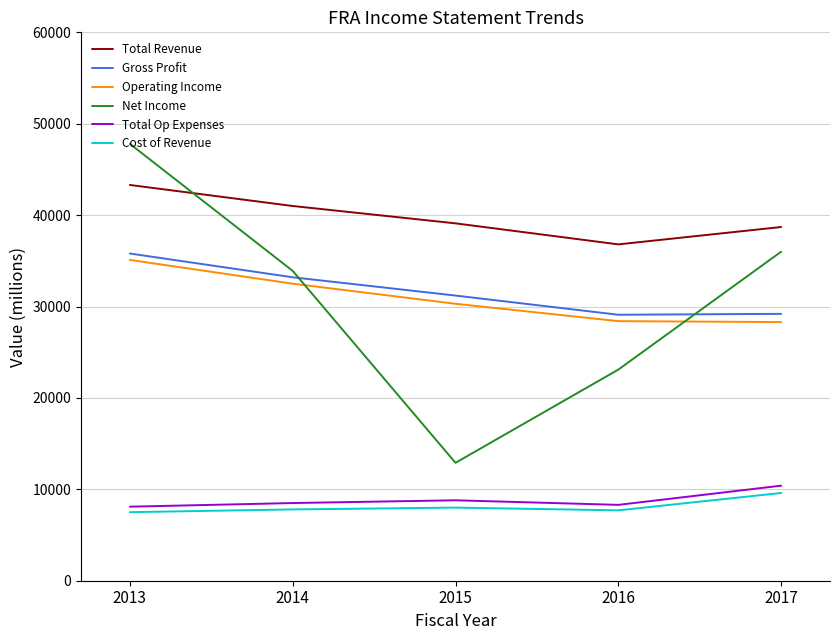

At which category is the sum across all series the highest?

2013